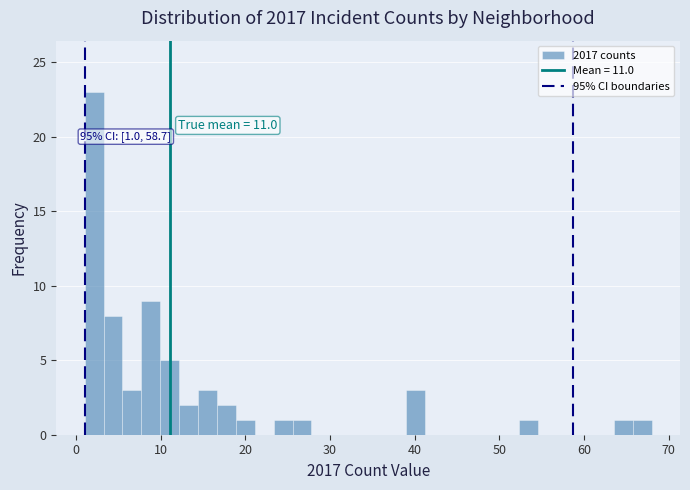

Read against the x-axis, roughly where is the centre of the tallest bar?

2